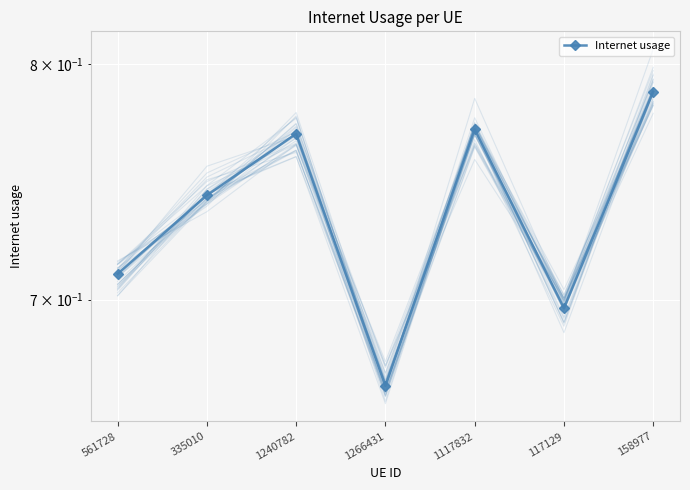

Rank the categories by value from lowest to highest.

1266431, 117129, 561728, 335010, 1240782, 1117832, 158977